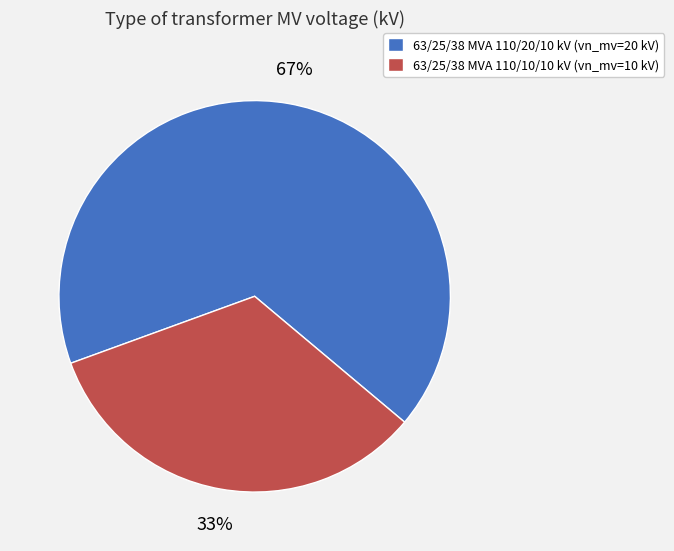

The 63/25/38 MVA 110/10/10 kV slice represents 33% of the pie. True or false?

True